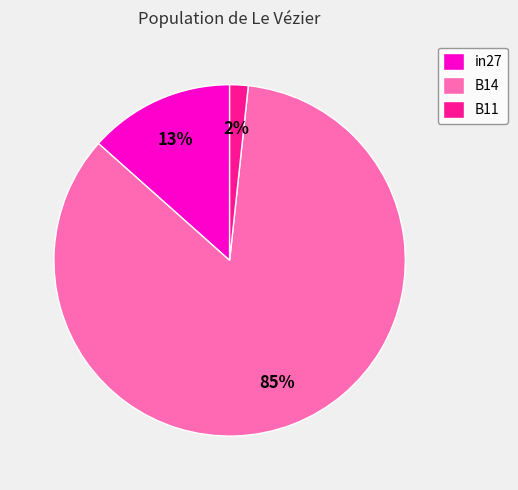

What percentage is the B14 slice, to the nearest percent?

85%